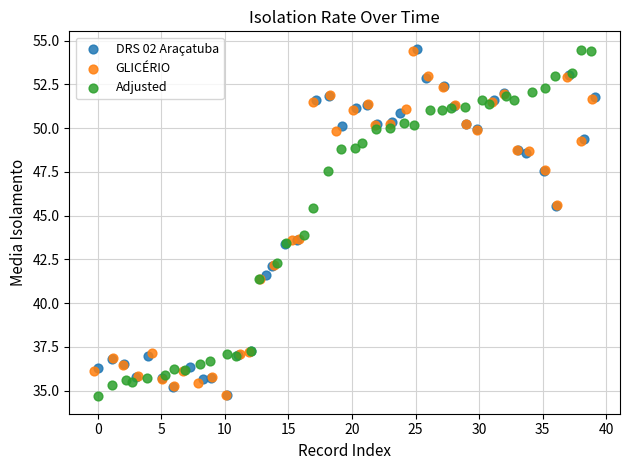

What are all the series names shown in the legend?

DRS 02 Araçatuba, GLICÉRIO, Adjusted